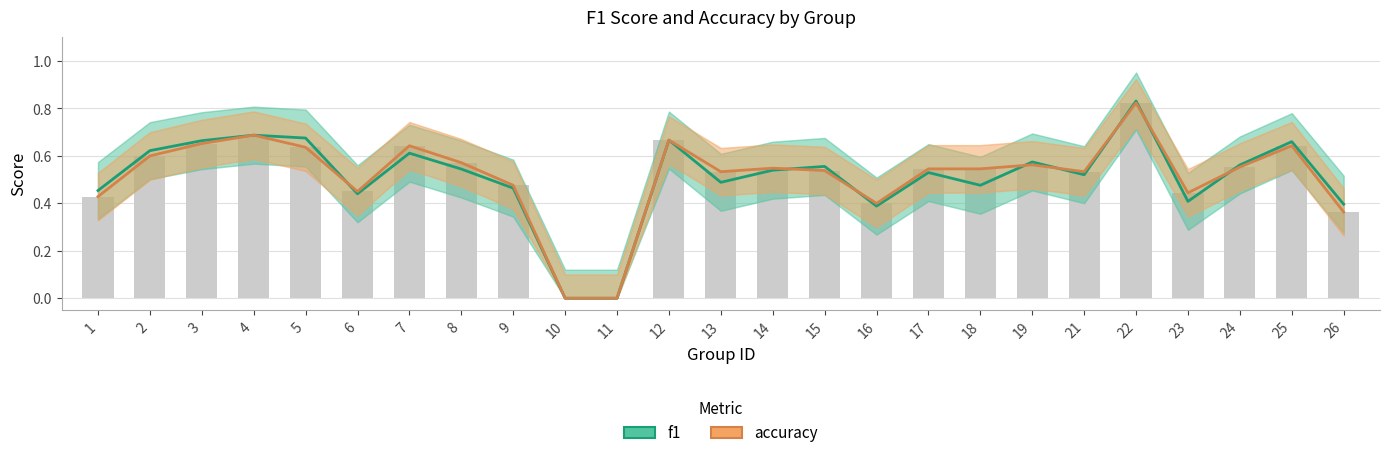

At which category is the sum across all series the highest?

22